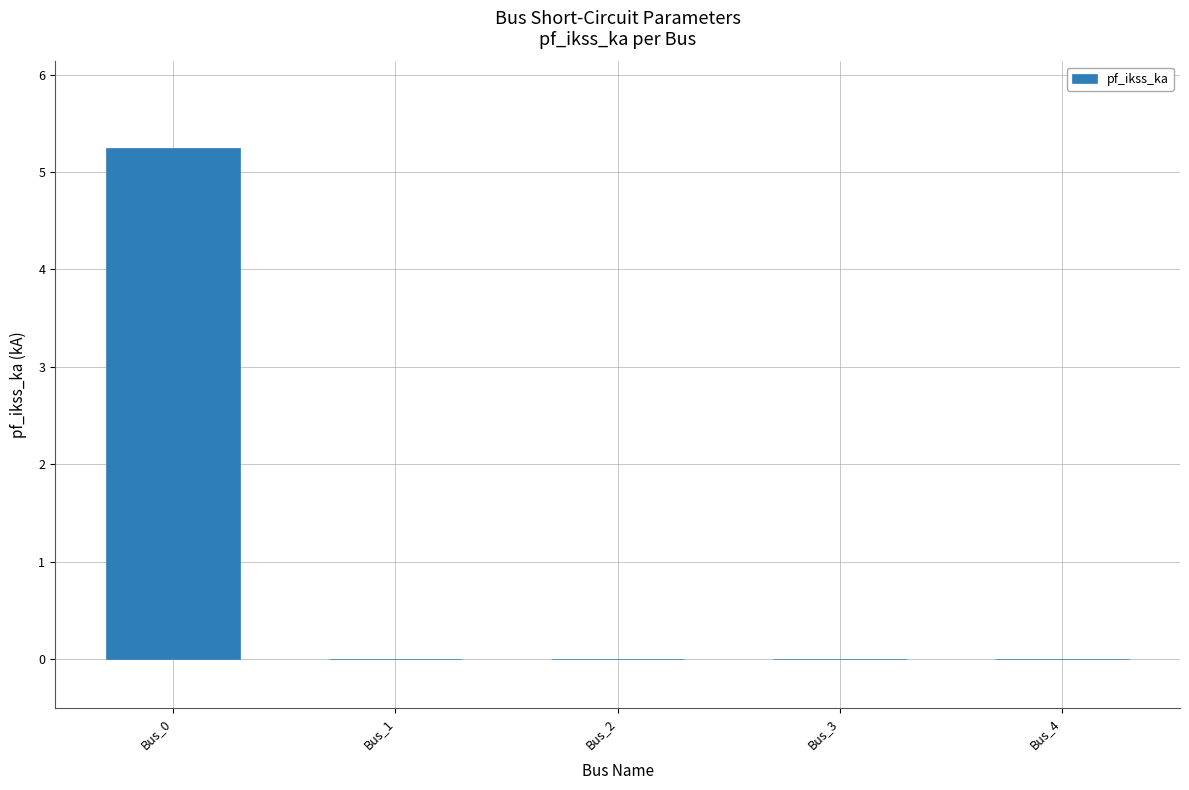

Which category has the highest value across all series?

Bus_0